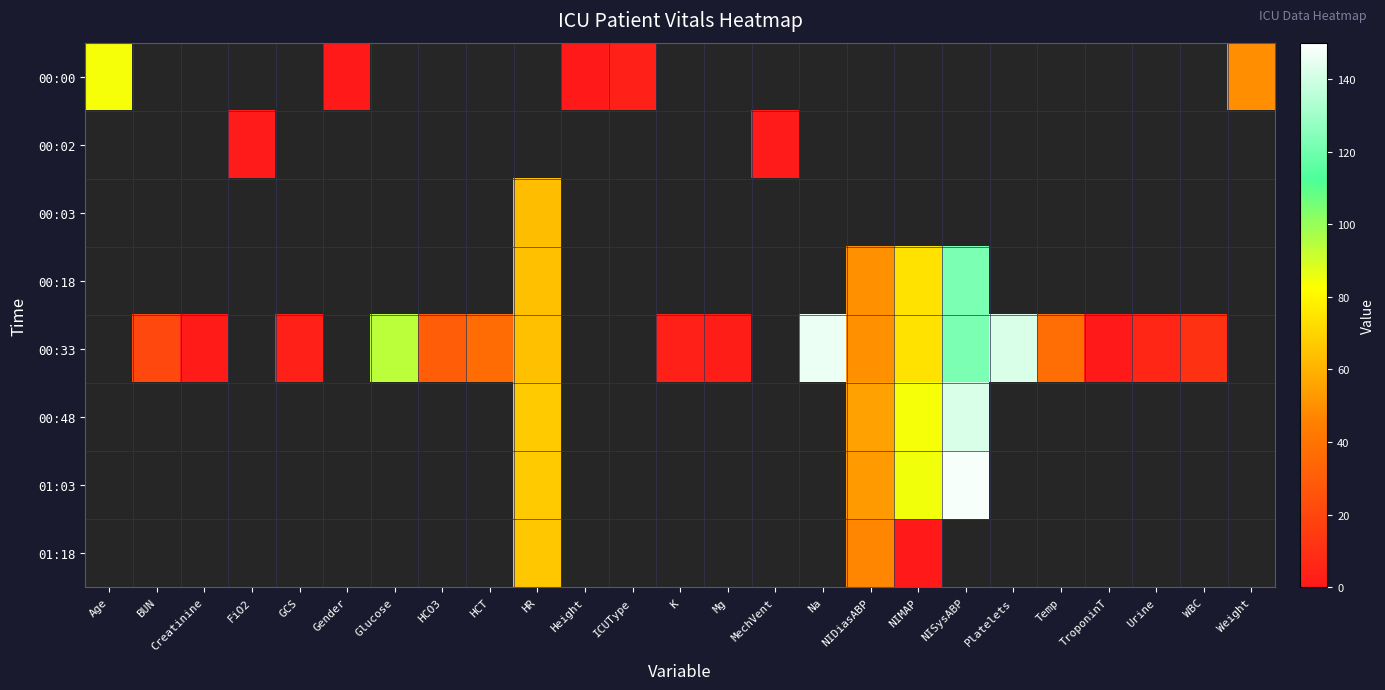

At which category does the chart reach its peak across all series?

NISysABP